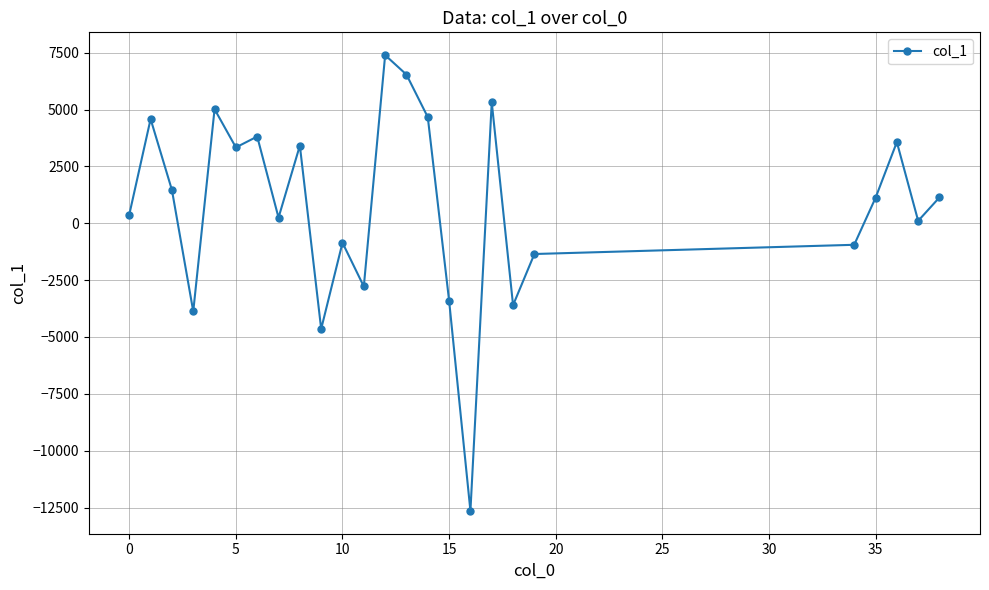

What is the value of the 25th point from the left?

1136.8